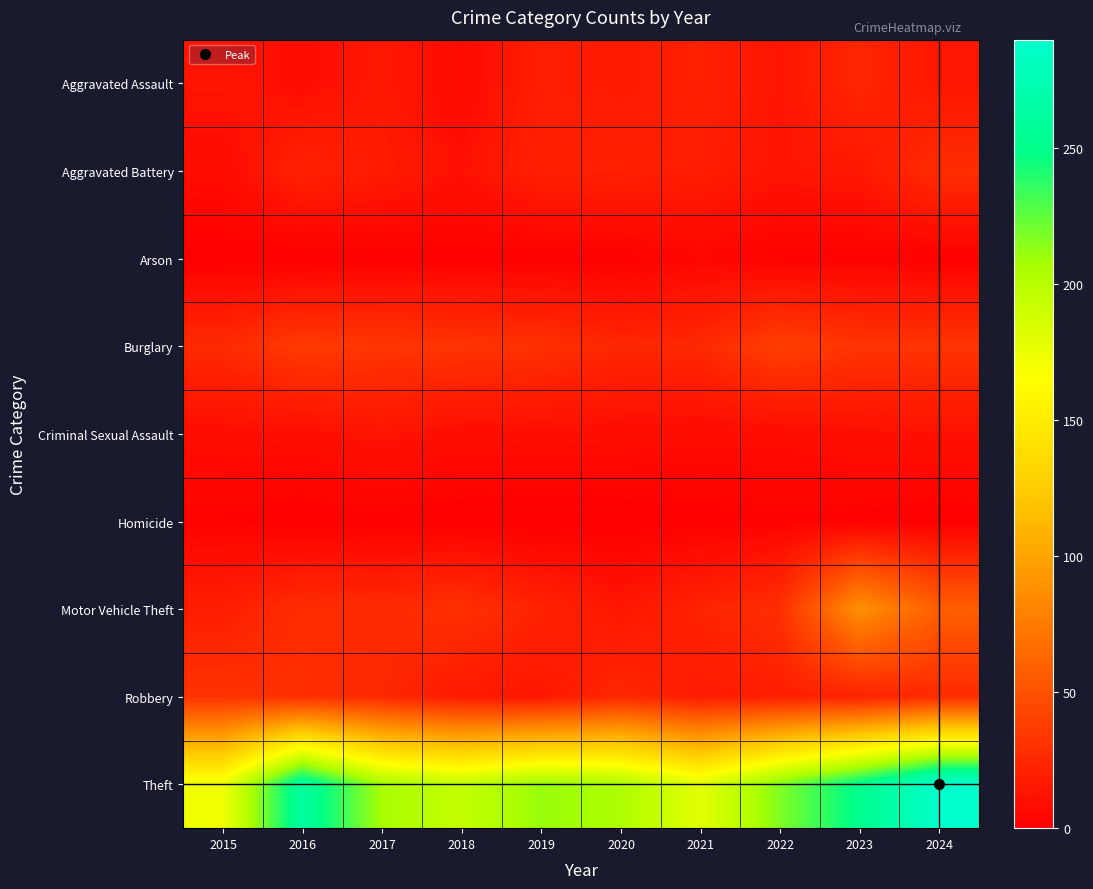

Rank the series by their maximum value, from highest to lowest.

Theft, Motor Vehicle Theft, Burglary, Robbery, Aggravated Battery, Aggravated Assault, Criminal Sexual Assault, Arson, Homicide